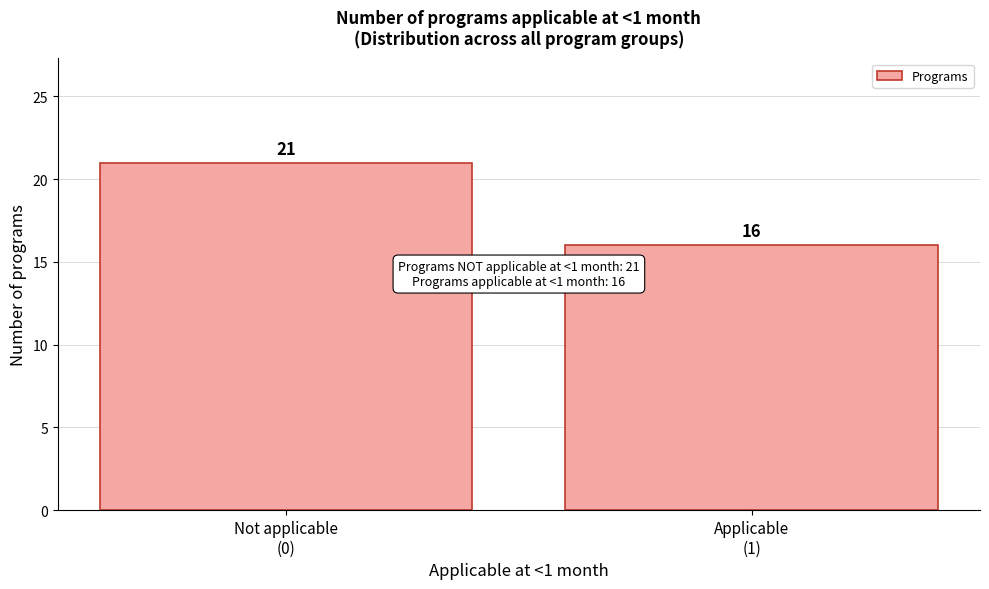

Reading left to right, transcribe all the data shown in this chart.

21	16